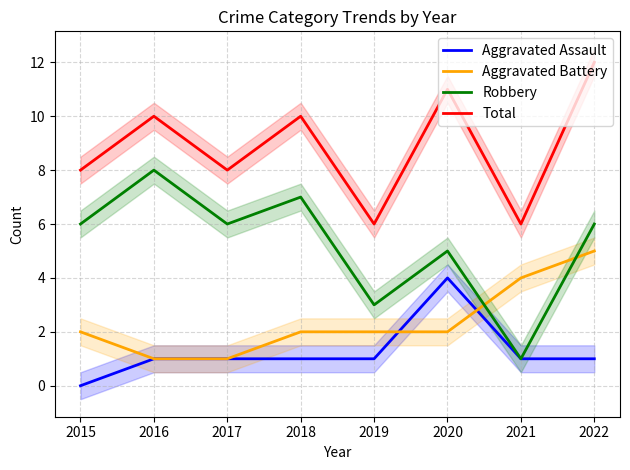

What is the spread (max minus min) of values at 2015?

8